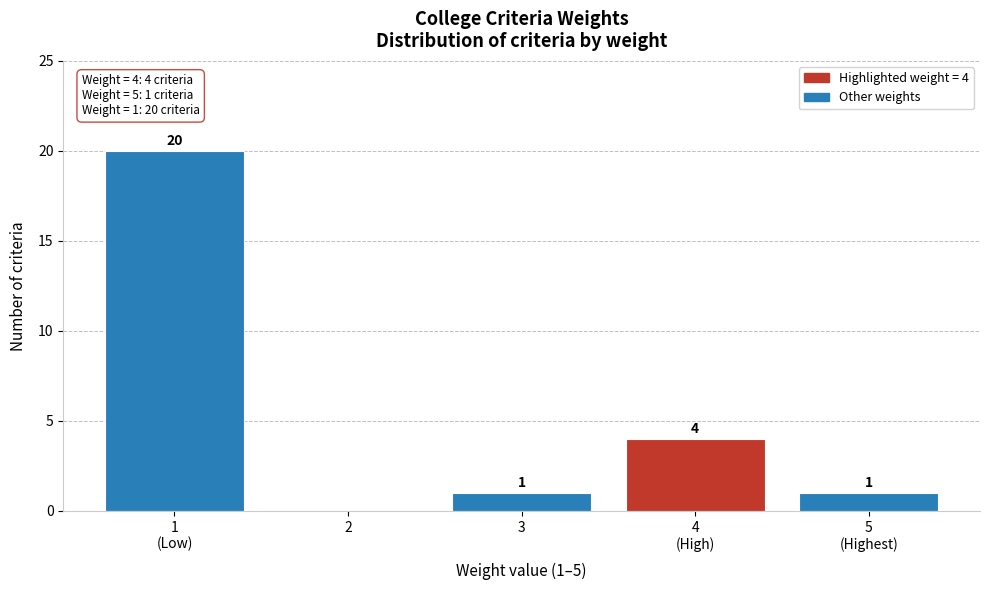

What is the sum of all values?

26